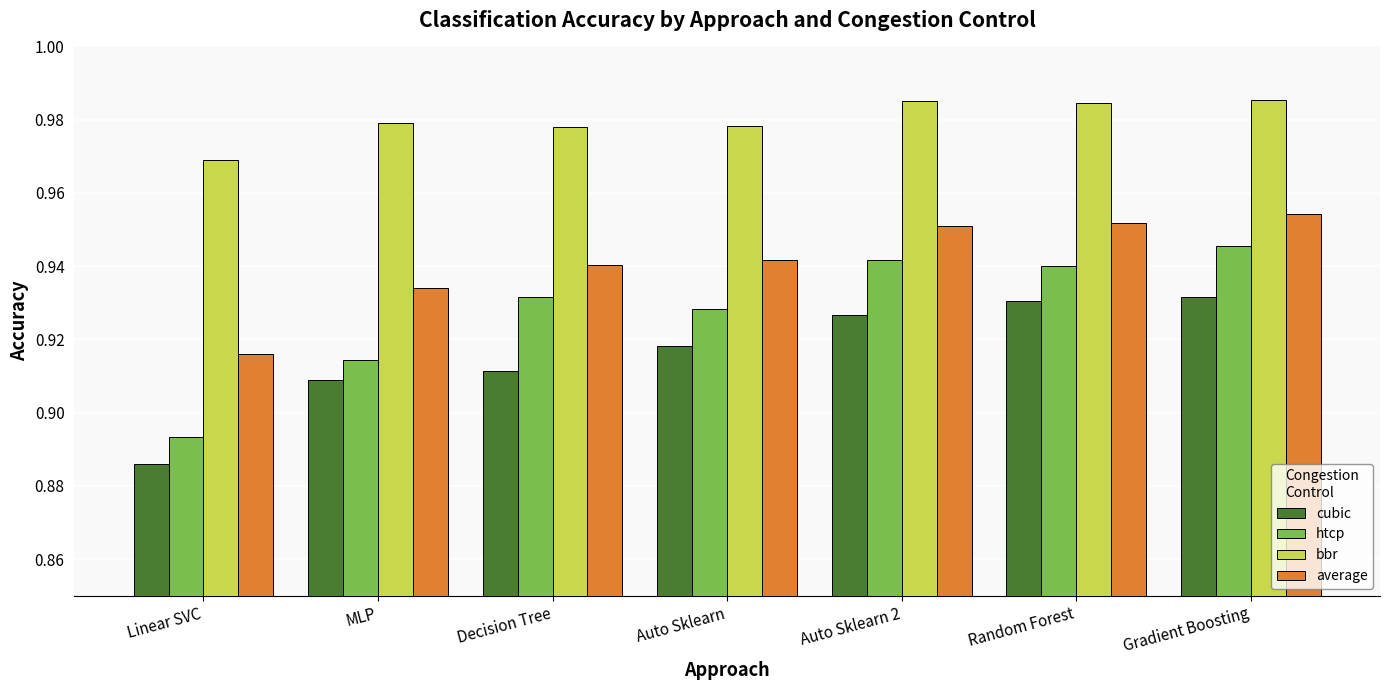

The value of bbr at Decision Tree is 1.3. True or false?

False